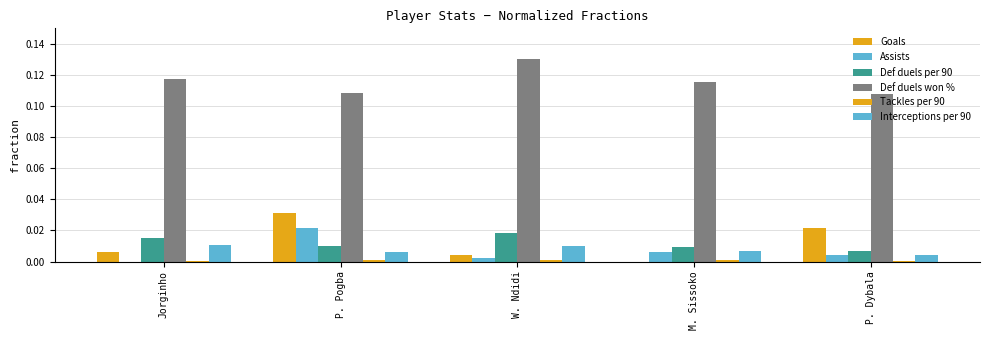

How many groups of bars are there?

5